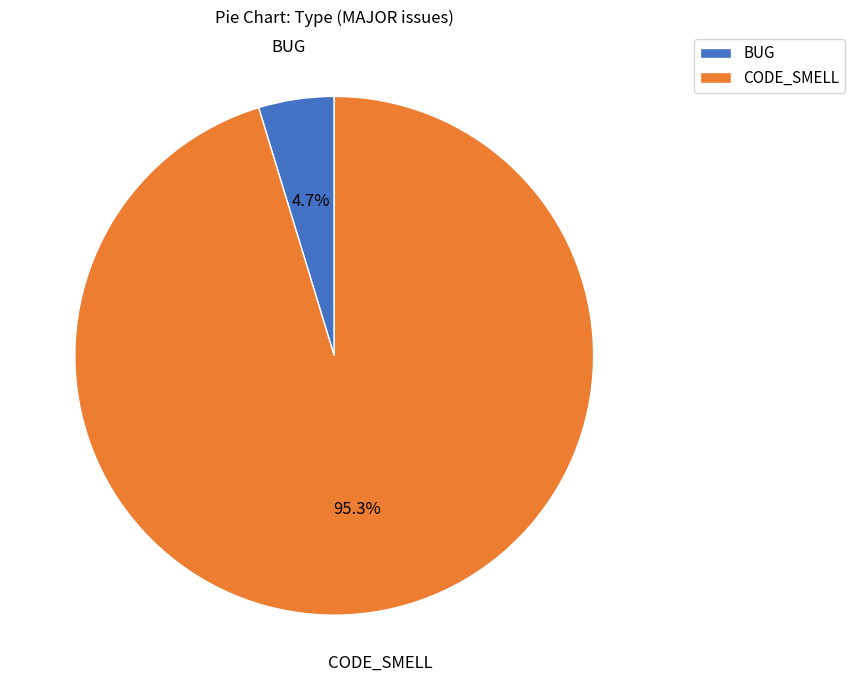

What is the total percentage of CODE_SMELL and BUG?

100.0%